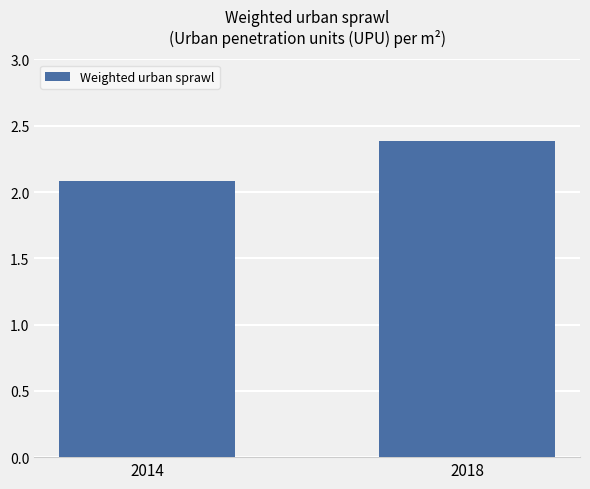

Does the chart contain stacked bars?

No